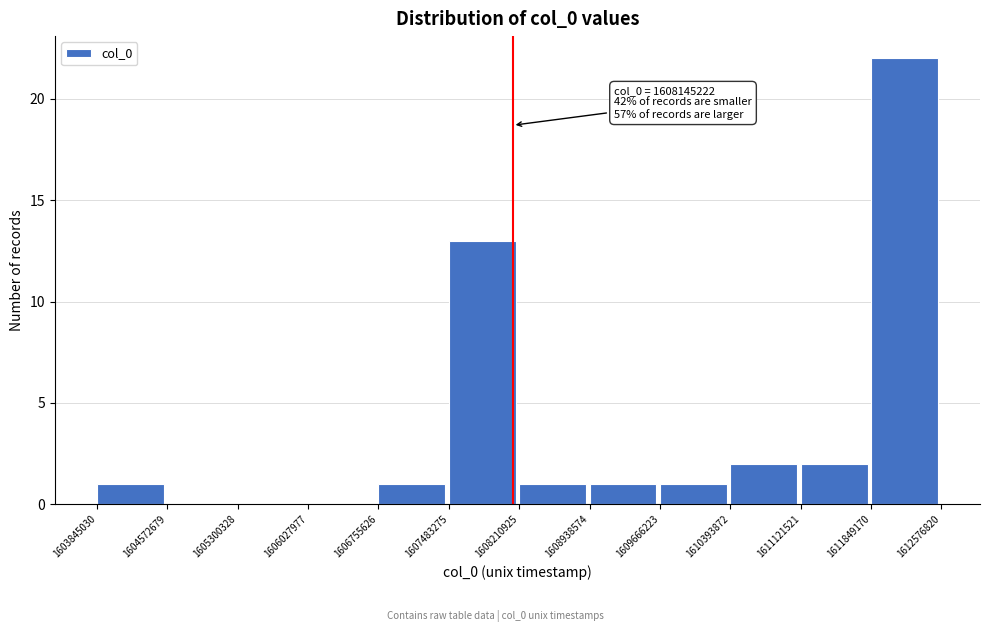

Over which range of the x-axis is the bar tallest?

1611849170 to 1612576820